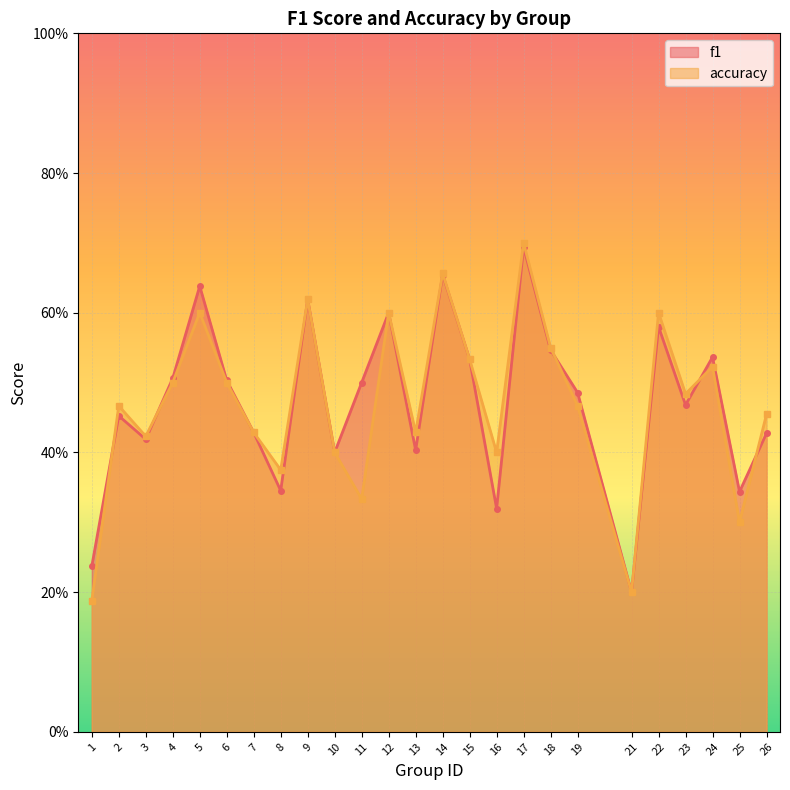

Rank the series at 17 from lowest to highest value.

f1, accuracy